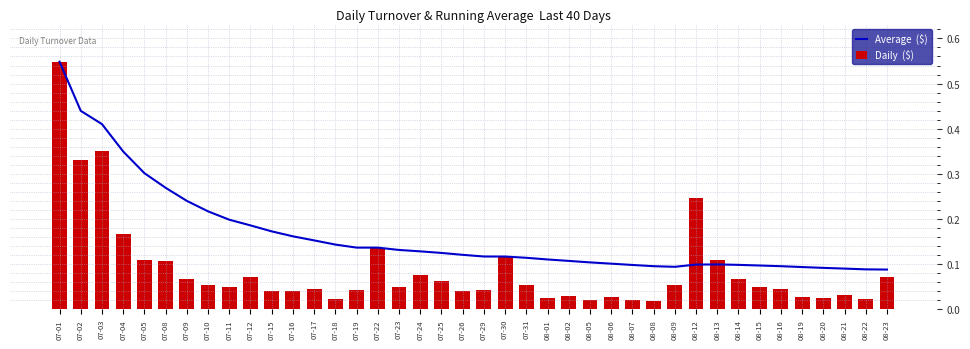

Reading left to right, transcribe all the data shown in this chart.

Average  ($): 07-01=0.5	07-02=0.4	07-03=0.4	07-04=0.3	07-05=0.3	07-08=0.3	07-09=0.2	07-10=0.2	07-11=0.2	07-12=0.2	07-15=0.2	07-16=0.2	07-17=0.2	07-18=0.1	07-19=0.1	07-22=0.1	07-23=0.1	07-24=0.1	07-25=0.1	07-26=0.1	07-29=0.1	07-30=0.1	07-31=0.1	08-01=0.1	08-02=0.1	08-05=0.1	08-06=0.1	08-07=0.1	08-08=0.1	08-09=0.1	08-12=0.1	08-13=0.1	08-14=0.1	08-15=0.1	08-16=0.1	08-19=0.1	08-20=0.1	08-21=0.1	08-22=0.1	08-23=0.1
Daily  ($): 07-01=0.5	07-02=0.3	07-03=0.4	07-04=0.2	07-05=0.1	07-08=0.1	07-09=0.1	07-10=0.1	07-11=0.1	07-12=0.1	07-15=0.0	07-16=0.0	07-17=0.0	07-18=0.0	07-19=0.0	07-22=0.1	07-23=0.0	07-24=0.1	07-25=0.1	07-26=0.0	07-29=0.0	07-30=0.1	07-31=0.1	08-01=0.0	08-02=0.0	08-05=0.0	08-06=0.0	08-07=0.0	08-08=0.0	08-09=0.1	08-12=0.2	08-13=0.1	08-14=0.1	08-15=0.0	08-16=0.0	08-19=0.0	08-20=0.0	08-21=0.0	08-22=0.0	08-23=0.1